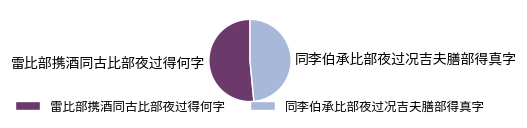

Is the sum of 雷比部携酒同古比部夜过得何字 and 同李伯承比部夜过况吉夫膳部得真字 greater than half?

Yes